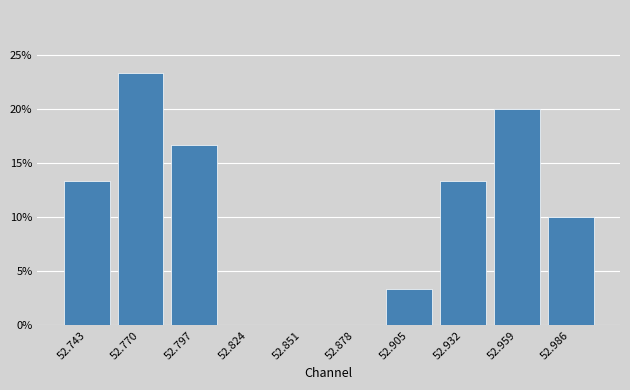

Reading left to right, what are all the values shown in this chart?

52.743=13.3	52.770=23.3	52.797=16.7	52.824=0.0	52.851=0.0	52.878=0.0	52.905=3.3	52.932=13.3	52.959=20.0	52.986=10.0